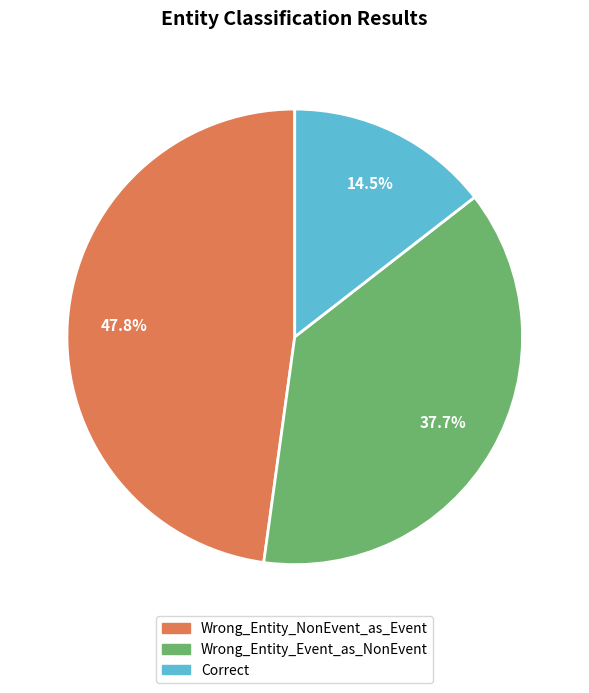

Which category has the smallest portion of the pie?

Correct